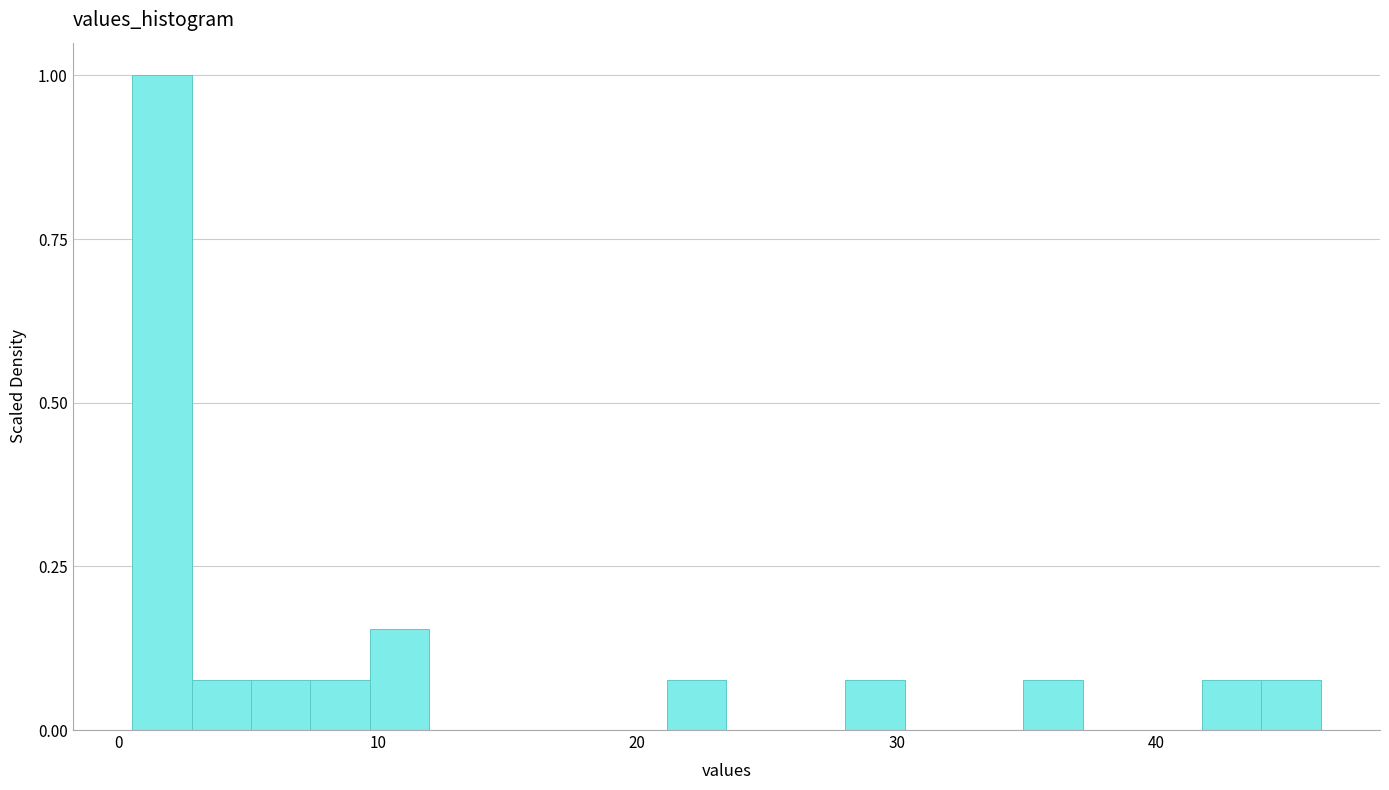

Read against the x-axis, roughly where is the centre of the tallest bar?

2